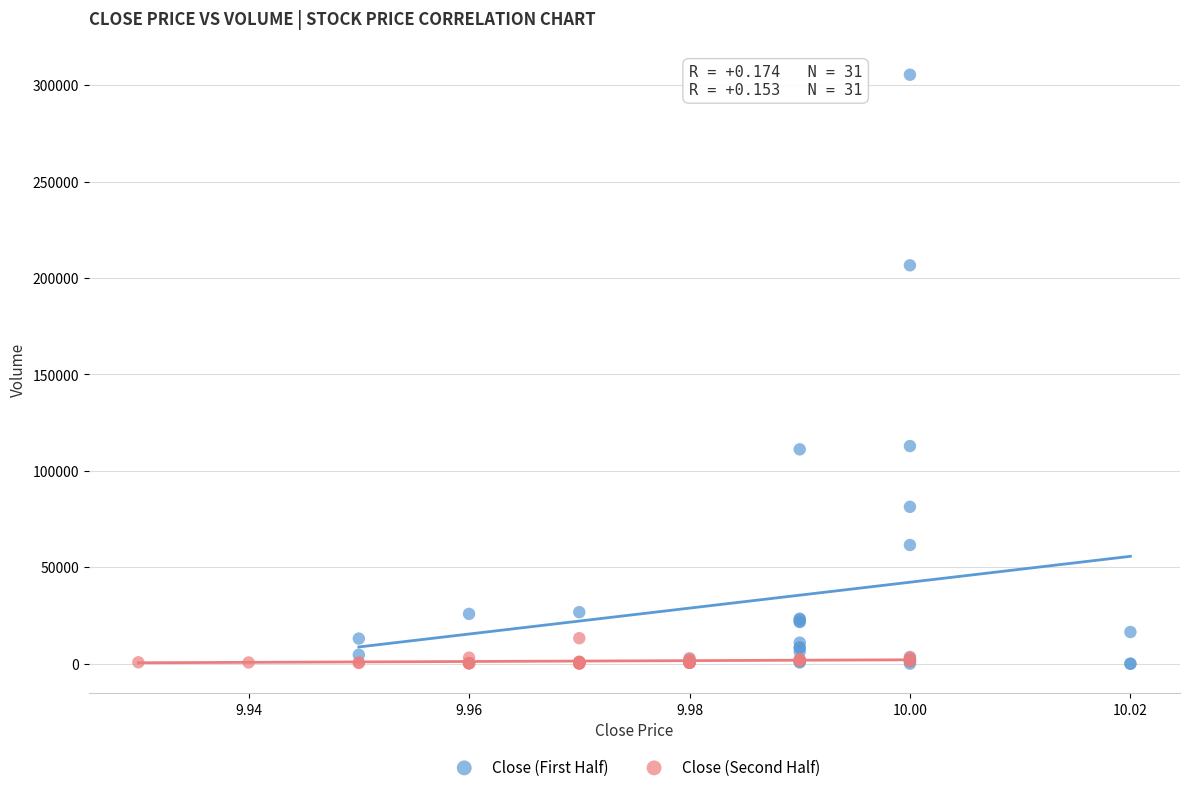

What are all the series names shown in the legend?

Close (First Half), Close (Second Half)